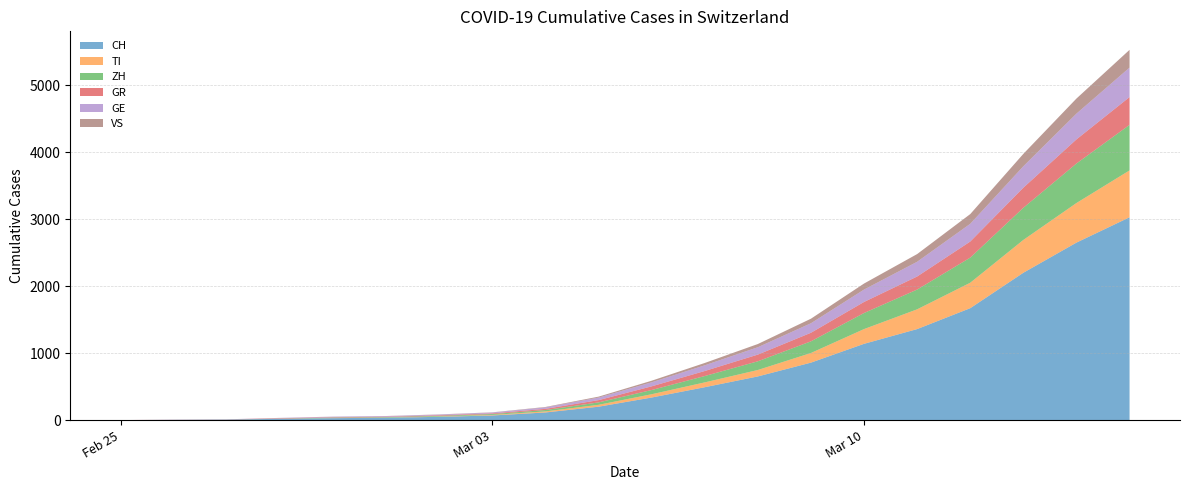

Reading right to left, what are all the values shown in this chart?

CH: 3028	2650	2200	1671	1359	1139	858	652	491	337	200	114	69	49	35	29	19	8	4	0
TI: 700	591	490	380	295	220	144	96	72	49	28	16	8	4	2	2	1	1	0	0
ZH: 680	590	480	375	295	240	174	130	95	63	36	20	13	10	7	6	2	0	0	0
GR: 415	360	300	240	195	165	128	100	75	55	34	18	10	9	6	6	6	2	2	0
GE: 440	385	320	265	220	185	142	110	85	60	38	22	13	10	9	8	4	1	1	0
VS: 265	225	185	145	115	90	68	48	35	24	14	6	3	3	2	1	1	0	0	0